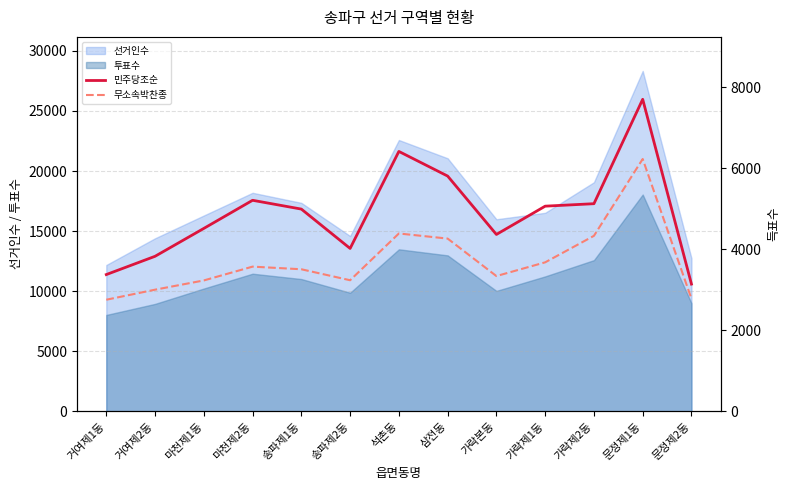

Which category has the lowest value across all series?

거여제1동